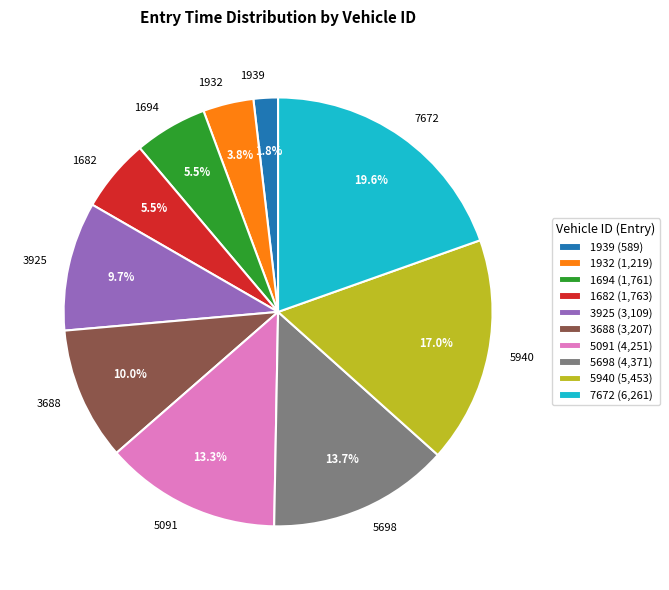

To the nearest percent, what percentage of the pie is 5698?

14%